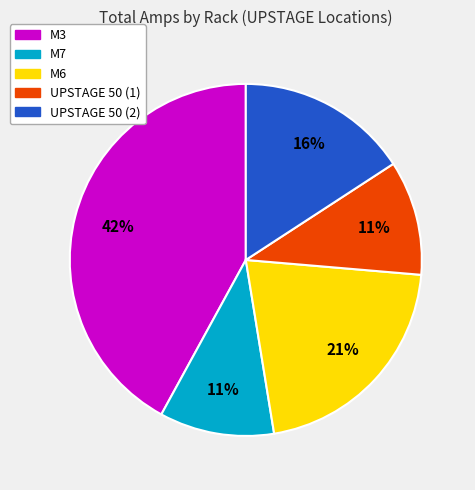

Is the sum of UPSTAGE 50 (2) and M3 greater than half?

Yes